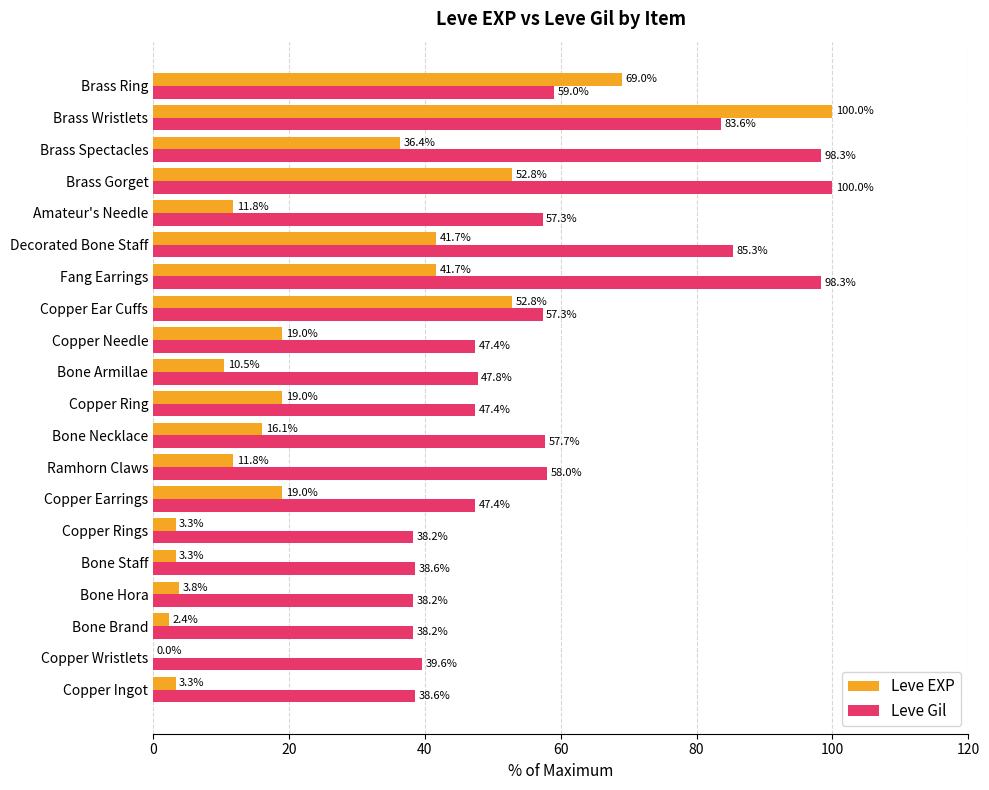

At which category is the sum across all series the highest?

Brass Wristlets